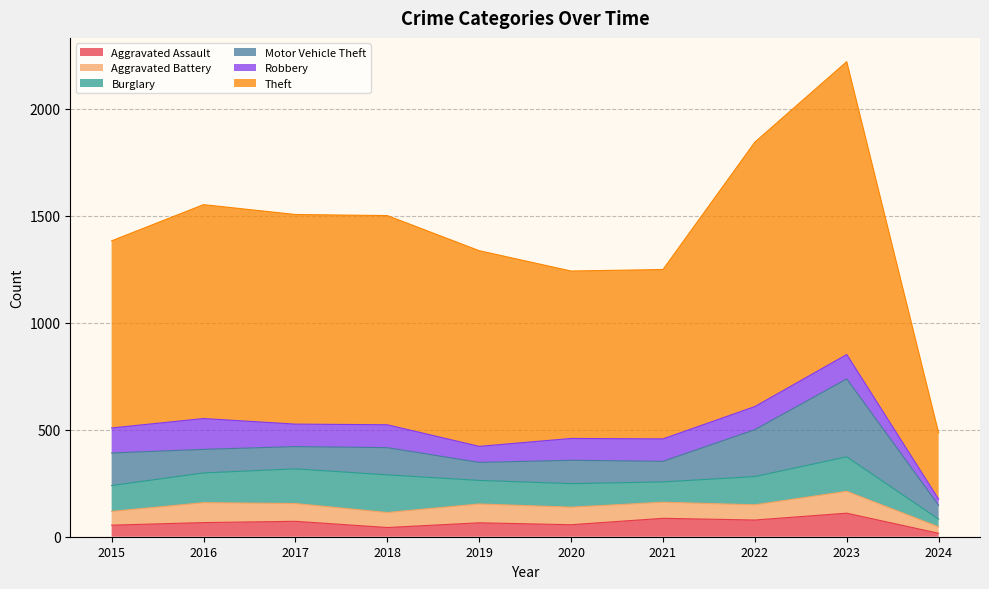

Which series has the largest range (max minus min)?

Theft